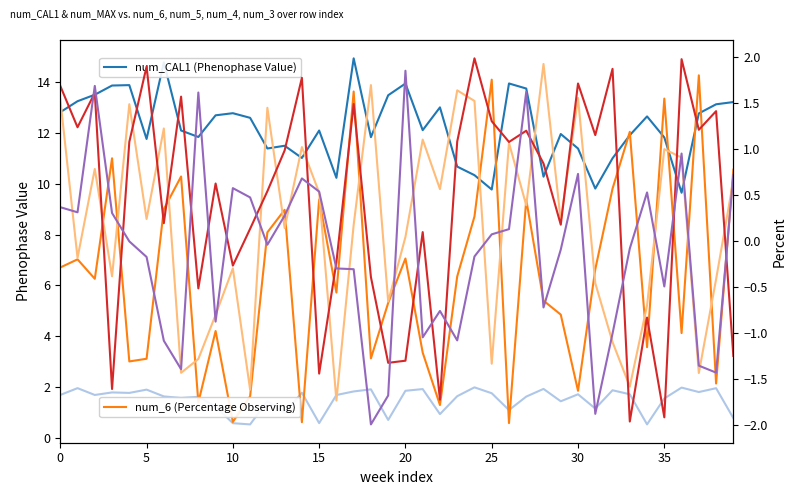

What is the spread (max minus min) of values at 27?

13.4